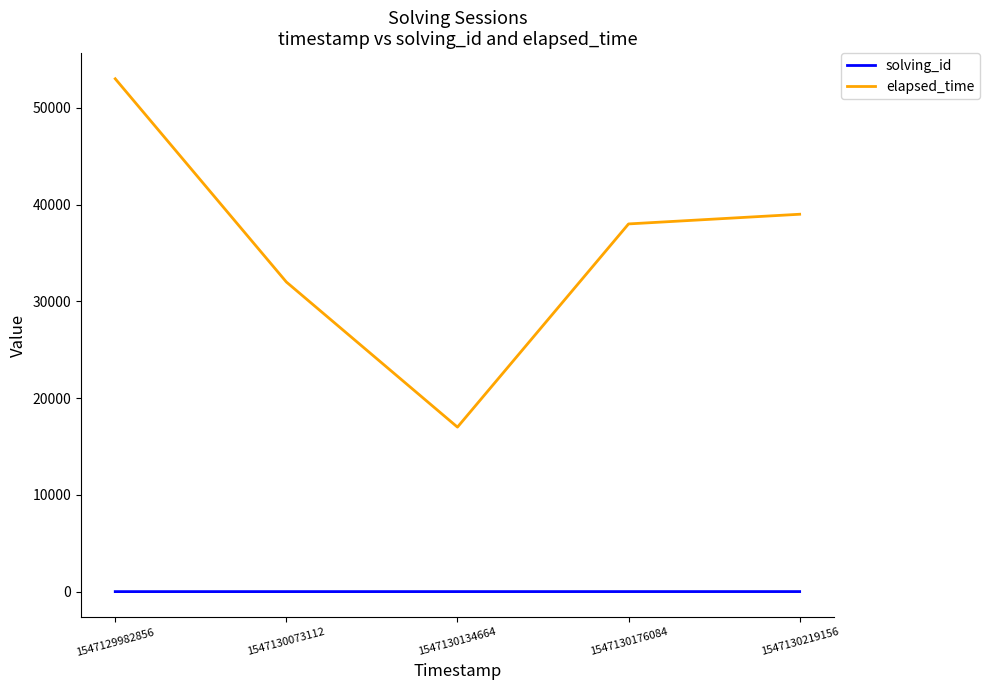

The value of elapsed_time at 1547130134664 is 17000. True or false?

True